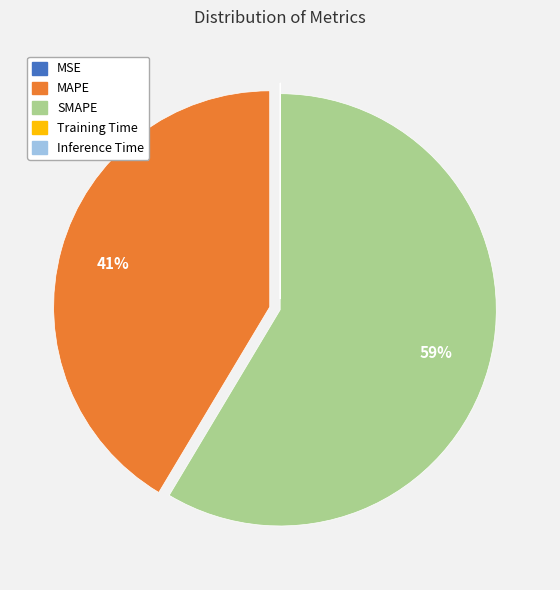

Which category has the biggest portion of the pie?

SMAPE